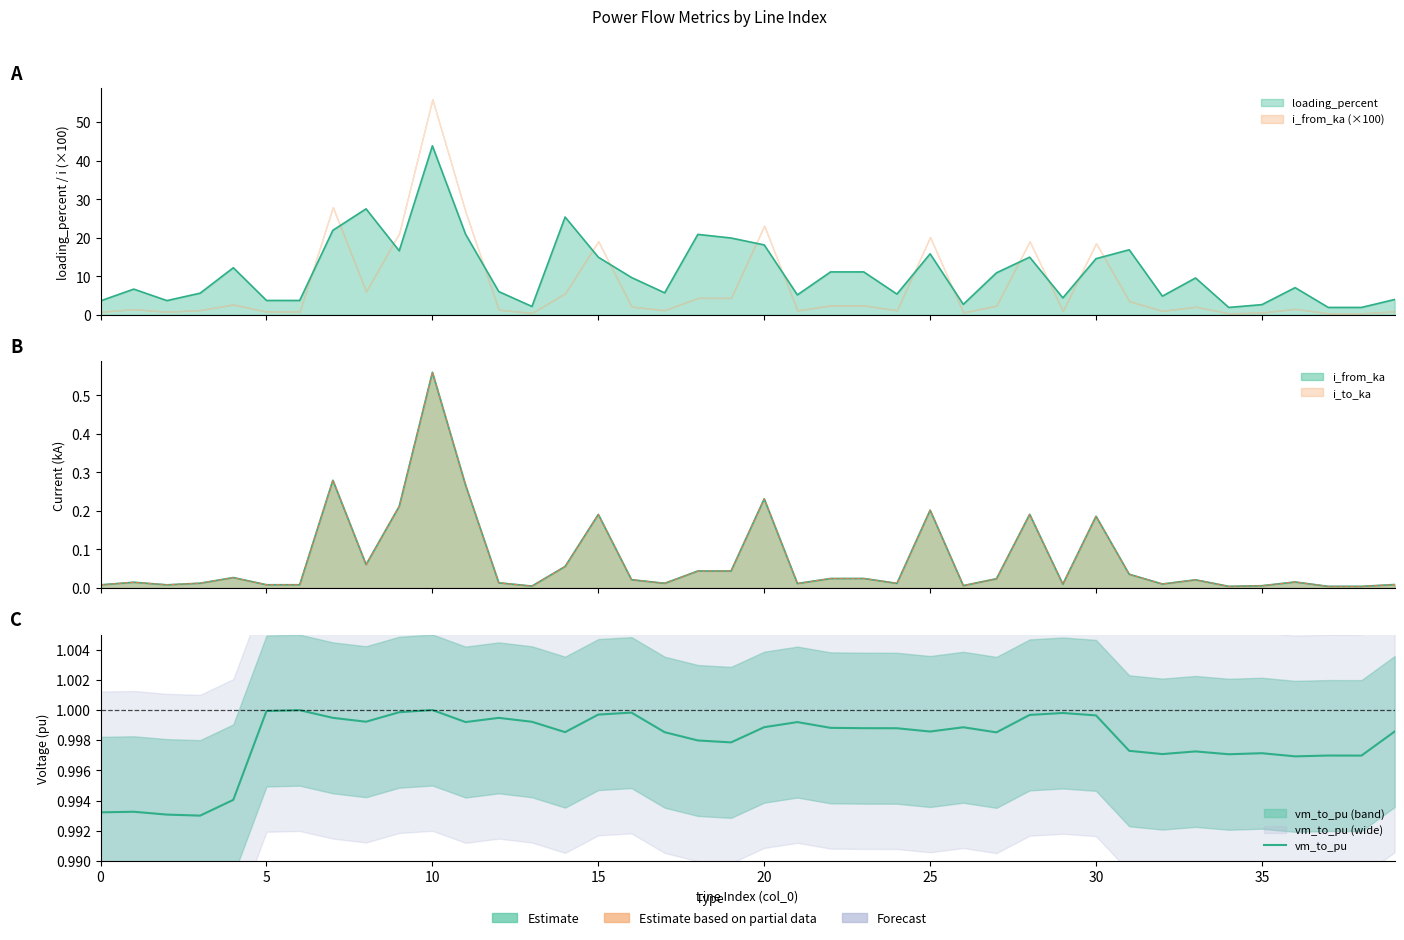

What is the sum of the values at 39 and 9?

2.0